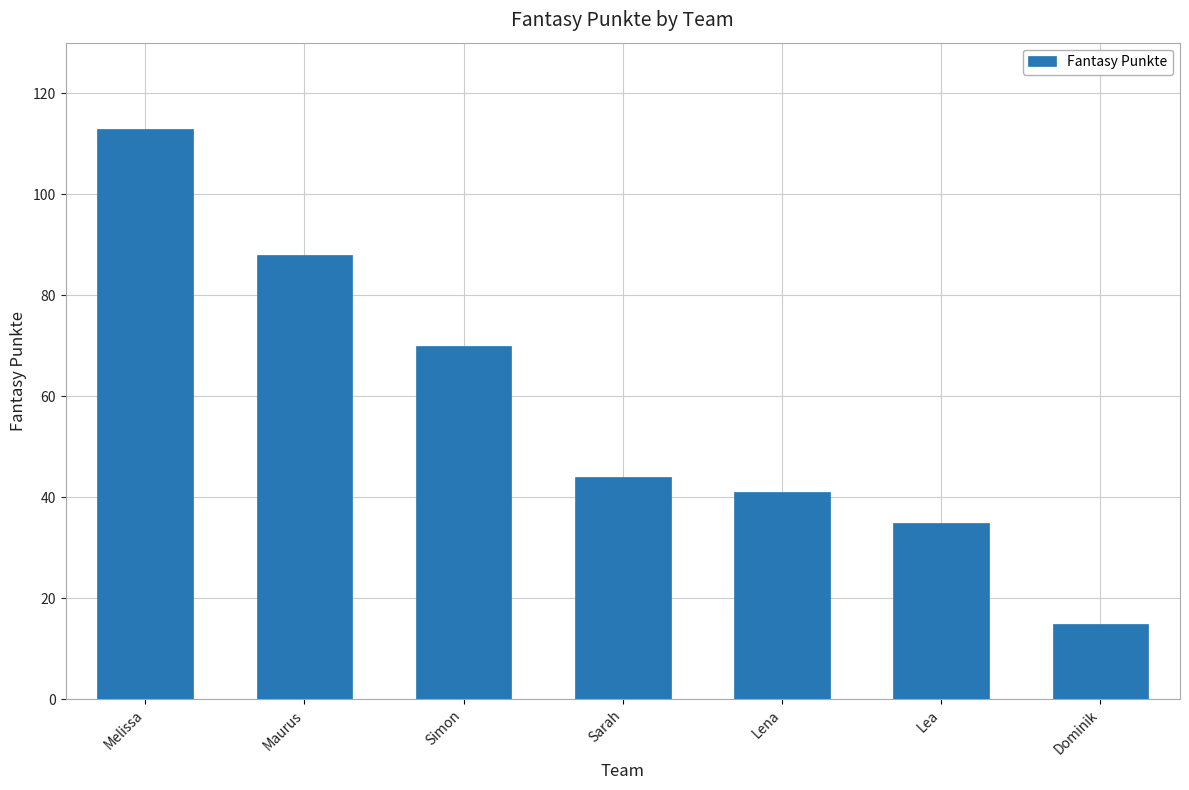

How many data points are less than 44?

3